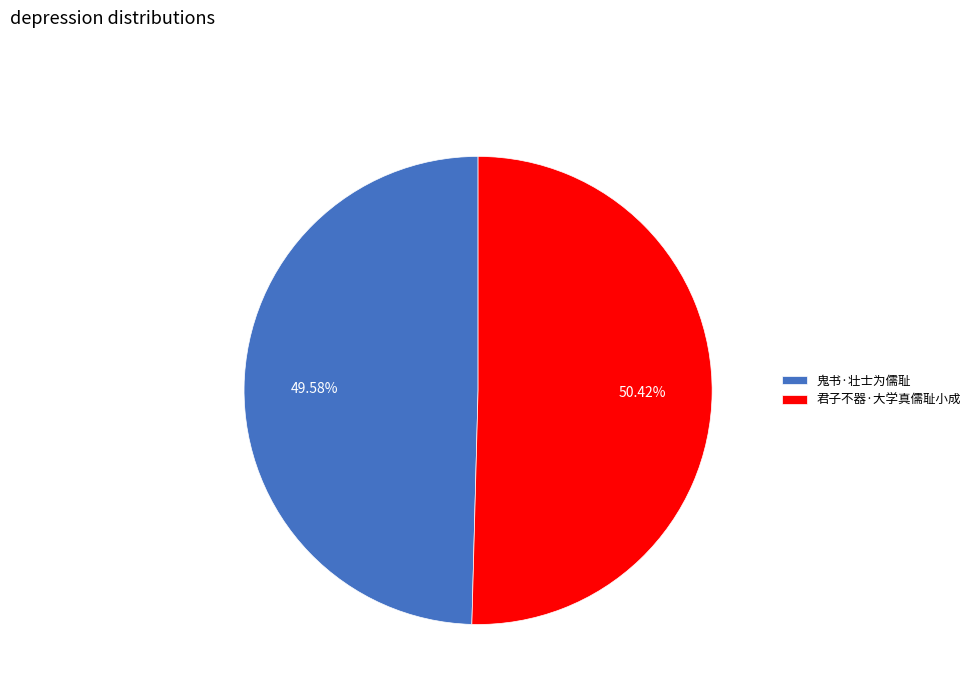

Rank the categories by value from highest to lowest.

君子不器·大学真儒耻小成, 鬼书·壮士为儒耻